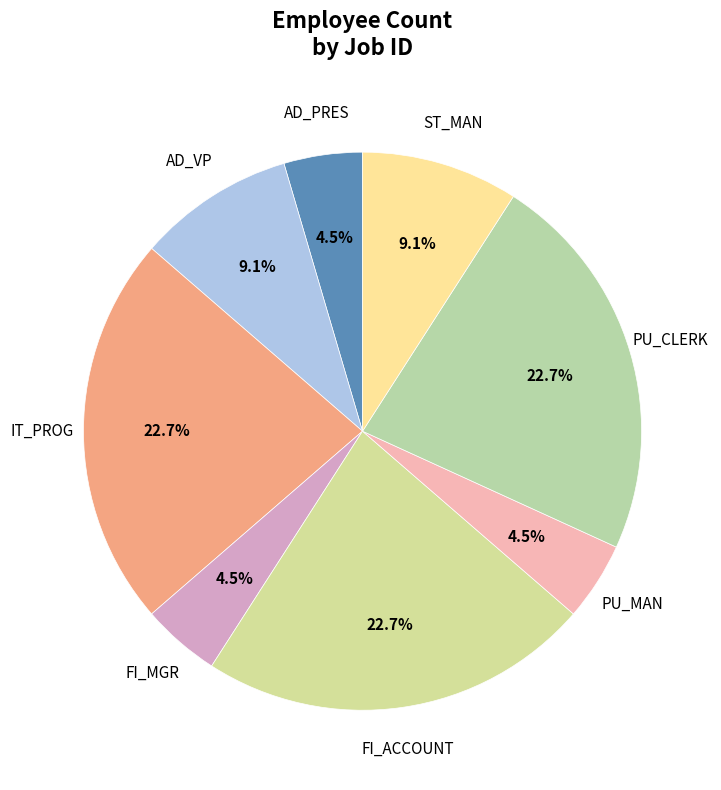

How many segments does this pie chart have?

8